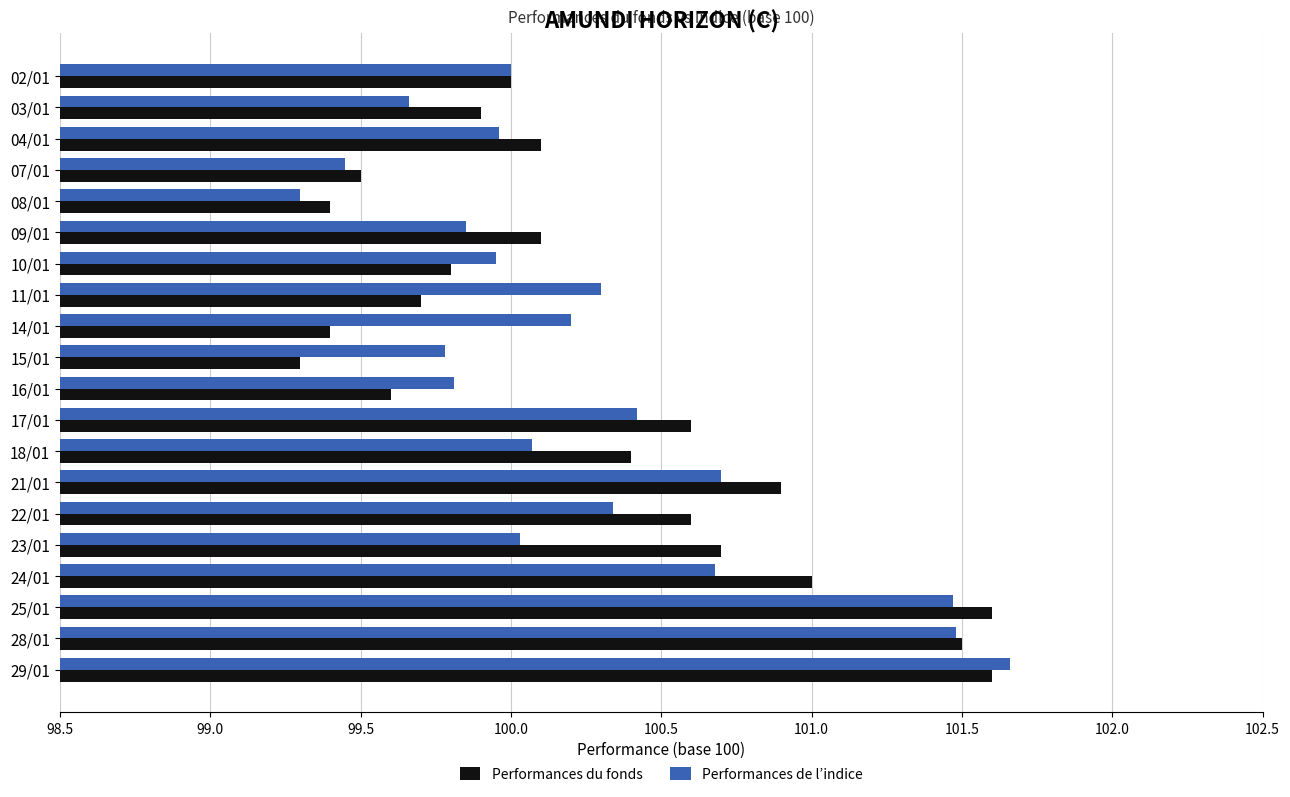

At which label does Performances de l’indice reach its peak?

29/01